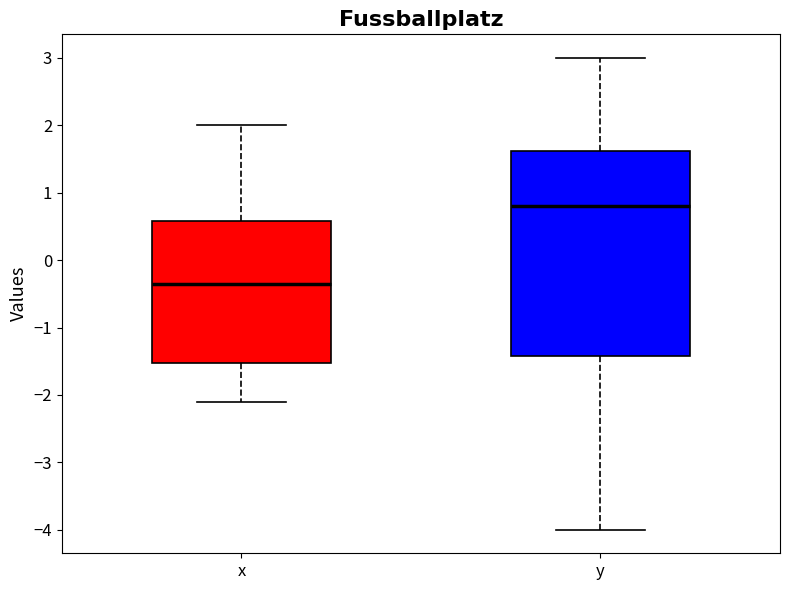

Where is the upper edge of the box for y on the y-axis? The values are not printed on the chart, so give them approximately, as read against the axis.

1.6